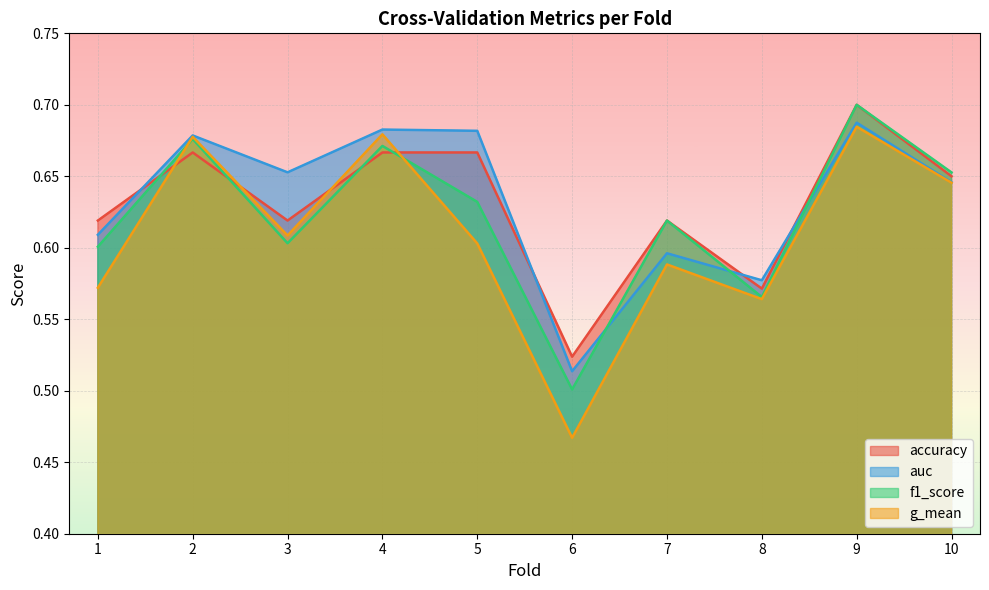

True or false: f1_score and accuracy cross at least once.

True